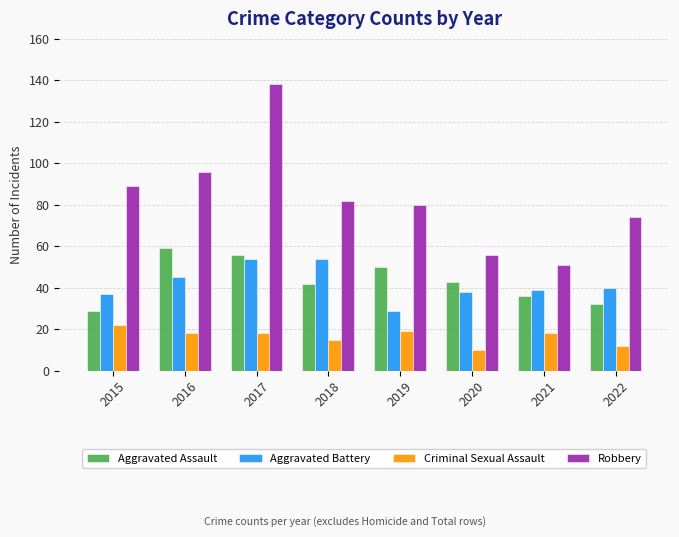

Reading left to right, what are all the values shown in this chart?

Aggravated Assault: 2015=29	2016=59	2017=56	2018=42	2019=50	2020=43	2021=36	2022=32
Aggravated Battery: 2015=37	2016=45	2017=54	2018=54	2019=29	2020=38	2021=39	2022=40
Criminal Sexual Assault: 2015=22	2016=18	2017=18	2018=15	2019=19	2020=10	2021=18	2022=12
Robbery: 2015=89	2016=96	2017=138	2018=82	2019=80	2020=56	2021=51	2022=74